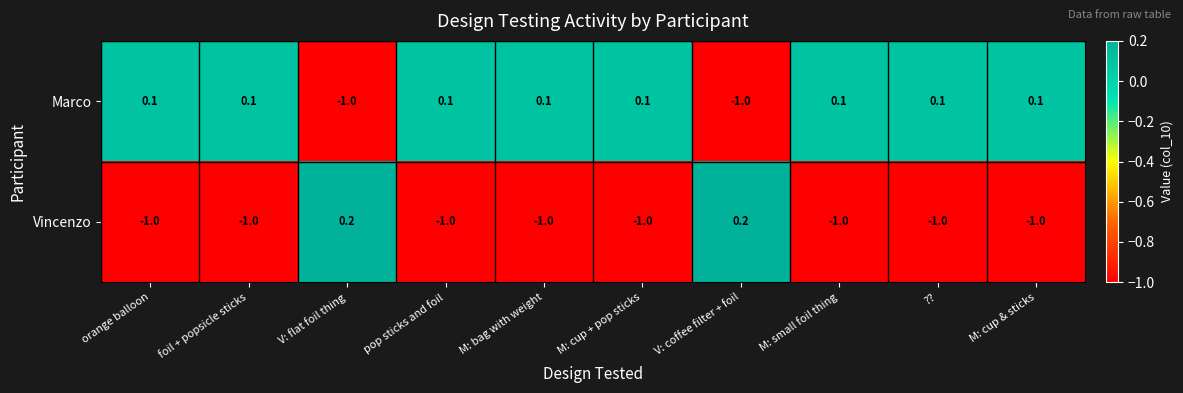

Reading right to left, list all the values displayed in this chart.

Marco: M: cup & sticks=0.1	??=0.1	M: small foil thing=0.1	V: coffee filter + foil=-1.0	M: cup + pop sticks=0.1	M: bag with weight=0.1	pop sticks and foil=0.1	V: flat foil thing=-1.0	foil + popsicle sticks=0.1	orange balloon=0.1
Vincenzo: M: cup & sticks=-1.0	??=-1.0	M: small foil thing=-1.0	V: coffee filter + foil=0.2	M: cup + pop sticks=-1.0	M: bag with weight=-1.0	pop sticks and foil=-1.0	V: flat foil thing=0.2	foil + popsicle sticks=-1.0	orange balloon=-1.0